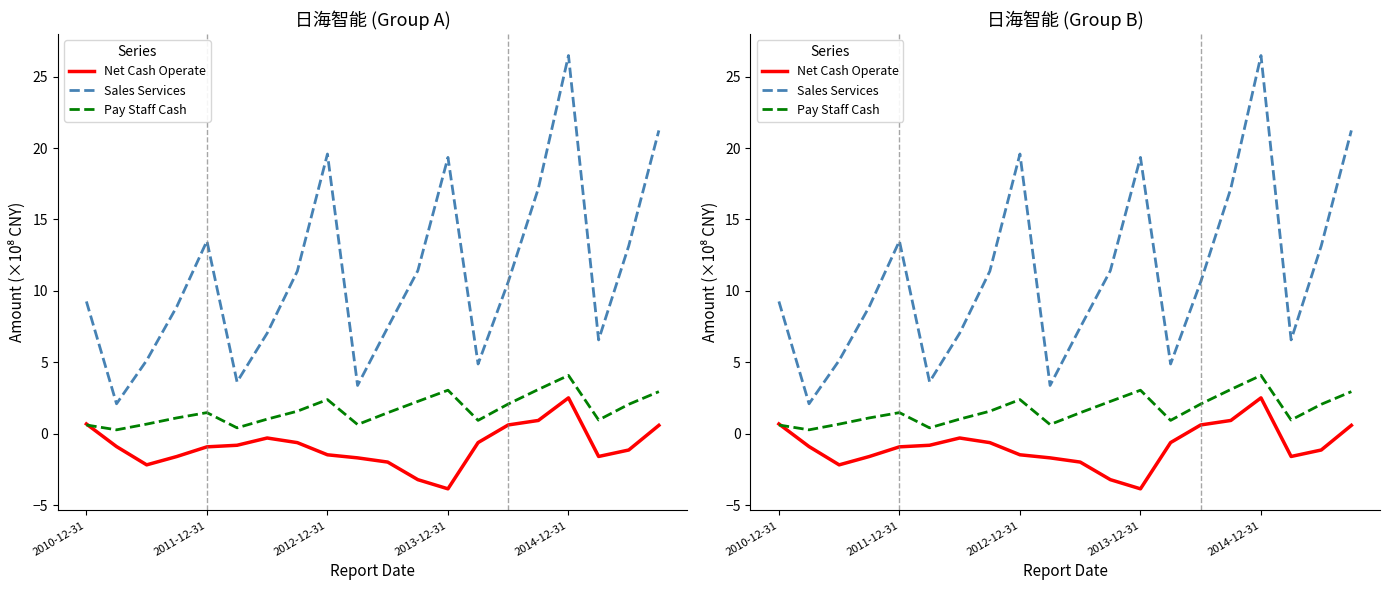

True or false: Sales Services and Pay Staff Cash cross at least once.

False